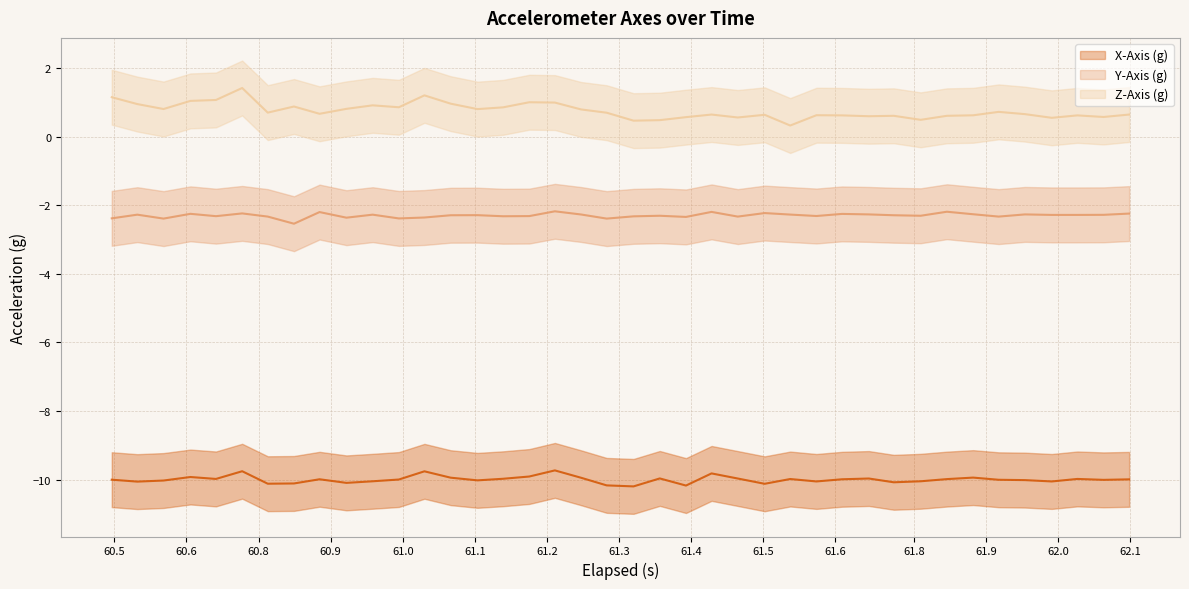

Rank the series by their maximum value, from lowest to highest.

X-Axis (g), Y-Axis (g), Z-Axis (g)